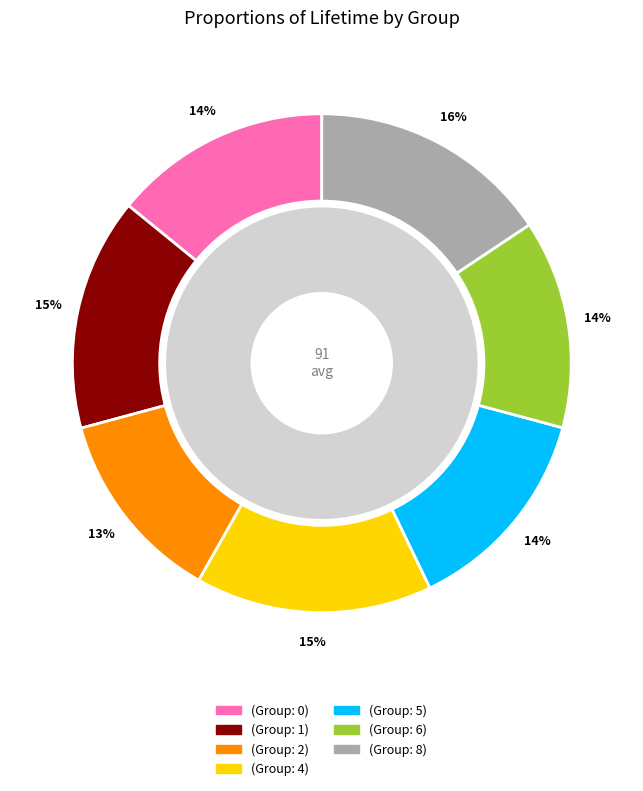

What is the smallest slice in the pie chart?

(Group: 2)